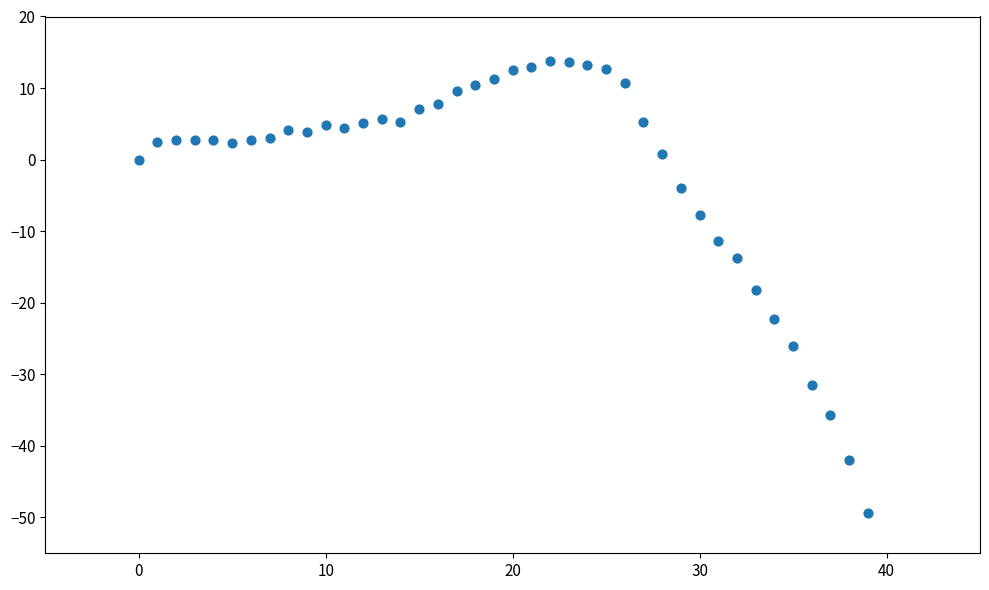

What Y value in the scatter plot is closest to -17?

-18.2